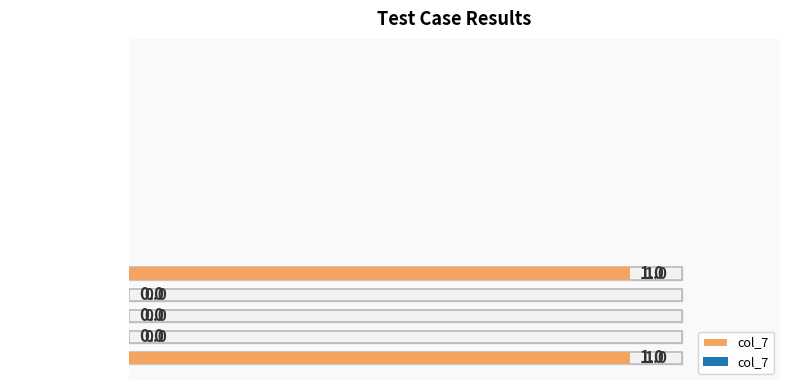

Reading top to bottom, transcribe all the data shown in this chart.

Pass=1	Fail=0	Not executed=0	Suspended=0	Total=1